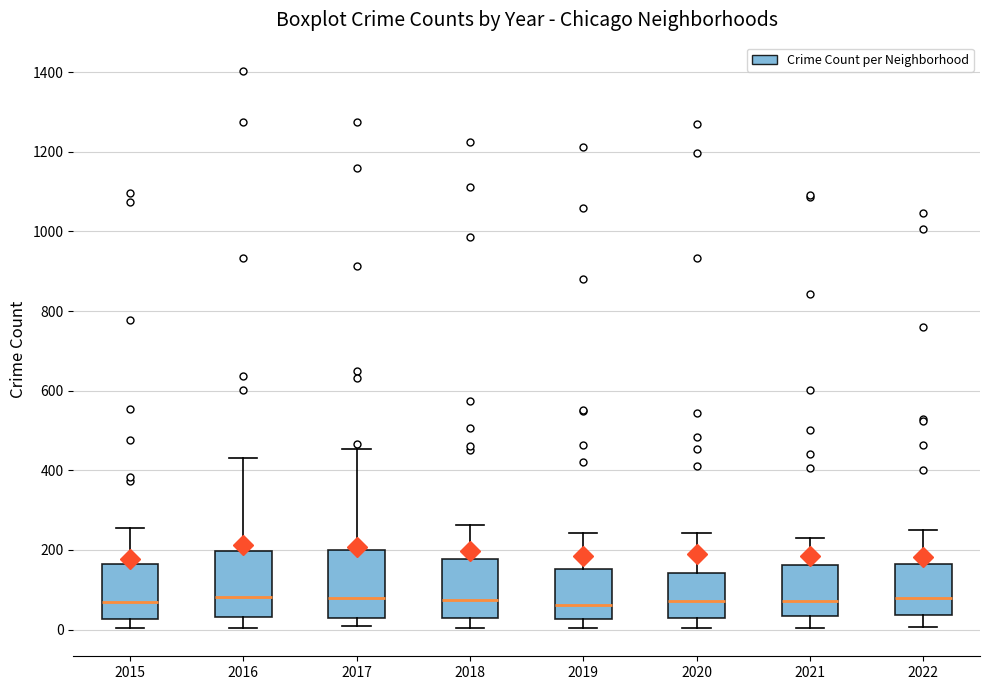

Where does the median line of the box at x = 2022 sit on the y-axis? The values are not printed on the chart, so give them approximately, as read against the axis.

80